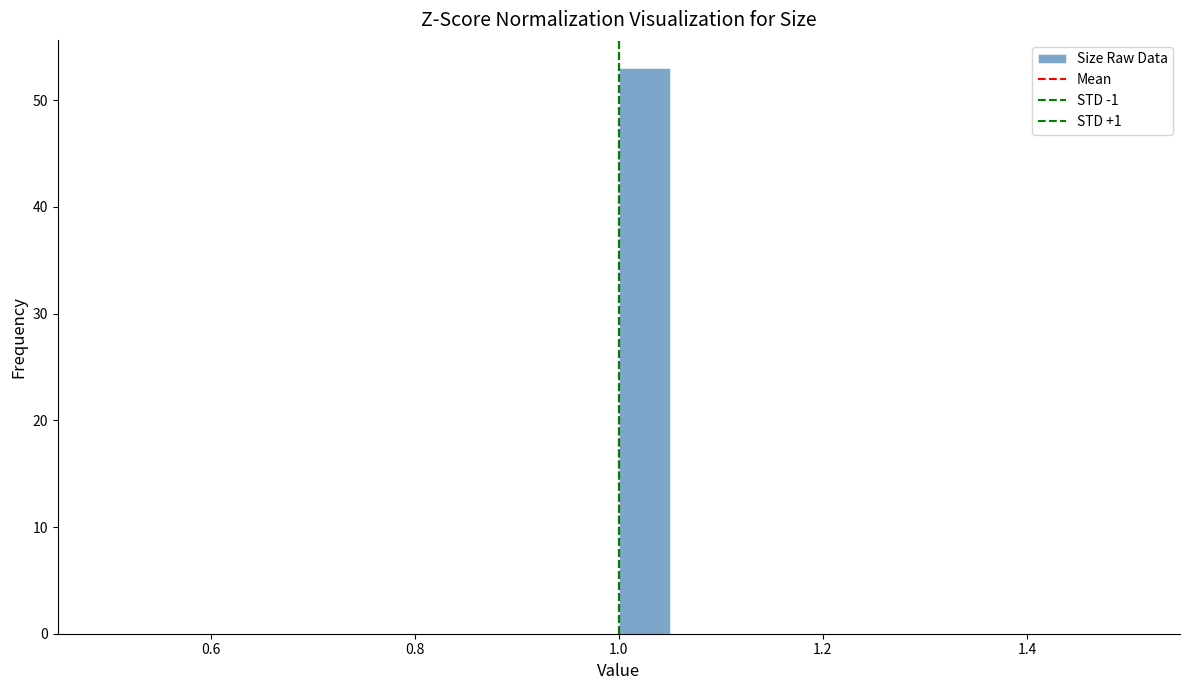

Read against the x-axis, roughly where is the centre of the tallest bar?

1.02